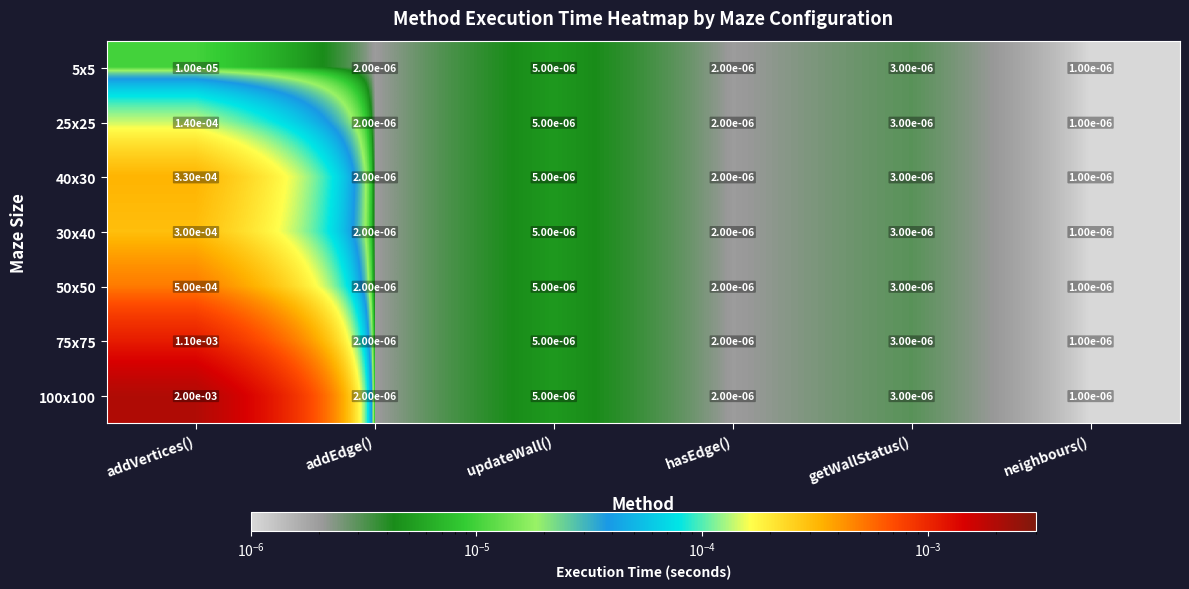

At which label is 75x75 closest to 0?

neighbours()